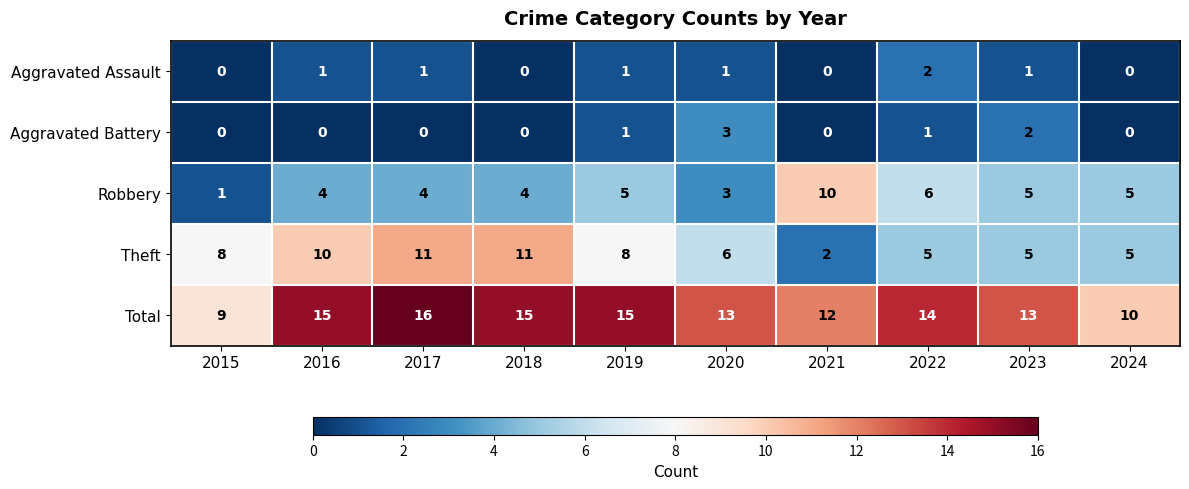

What is the sum of all Robbery values?

47